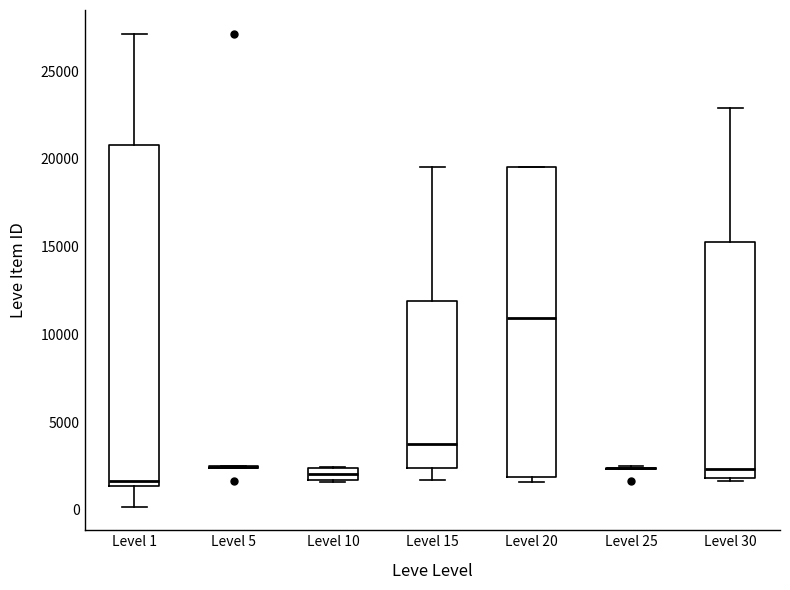

Which box is the tallest, from its lower edge to its upper edge?

Level 1